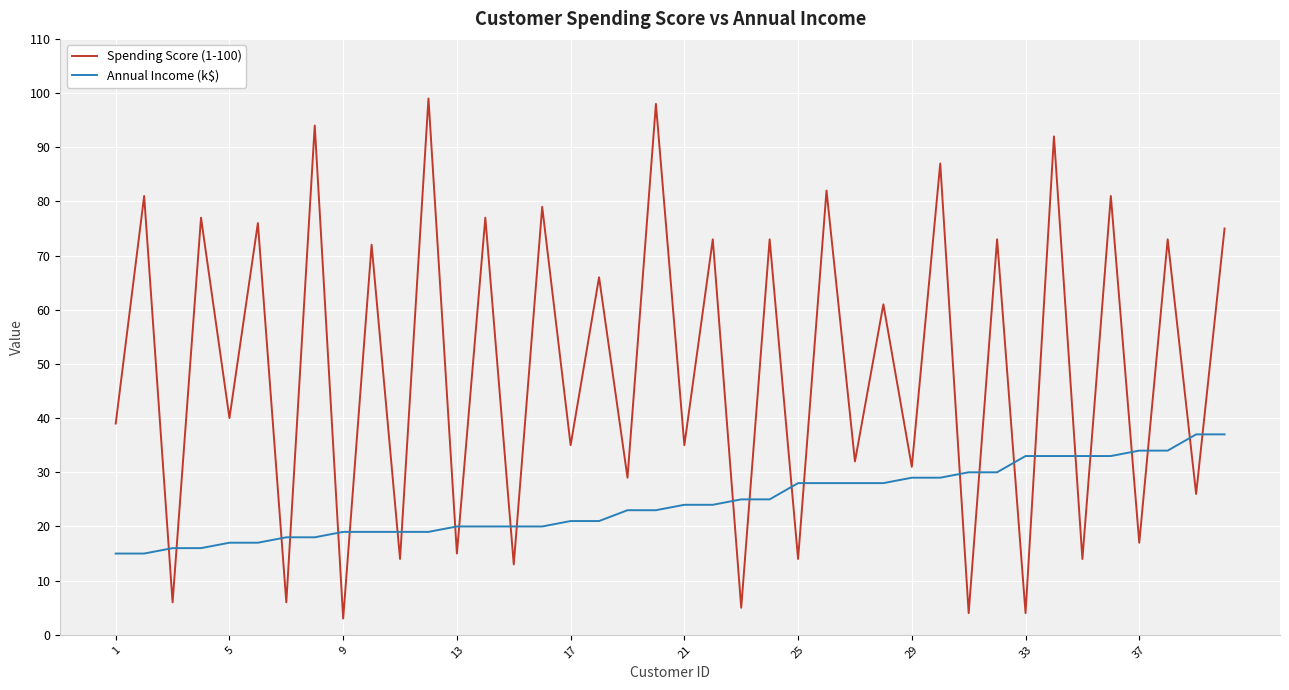

How many lines are shown in the chart?

2